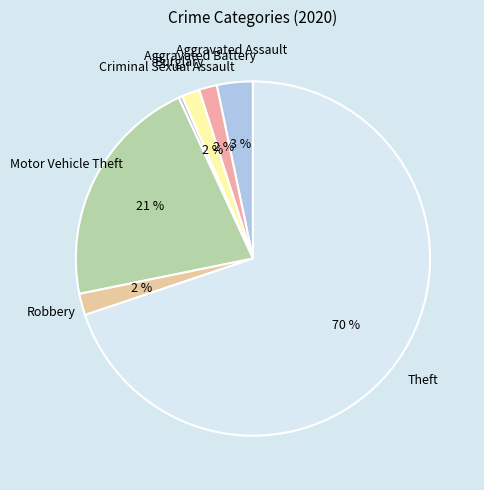

The Motor Vehicle Theft slice represents 8% of the pie. True or false?

False